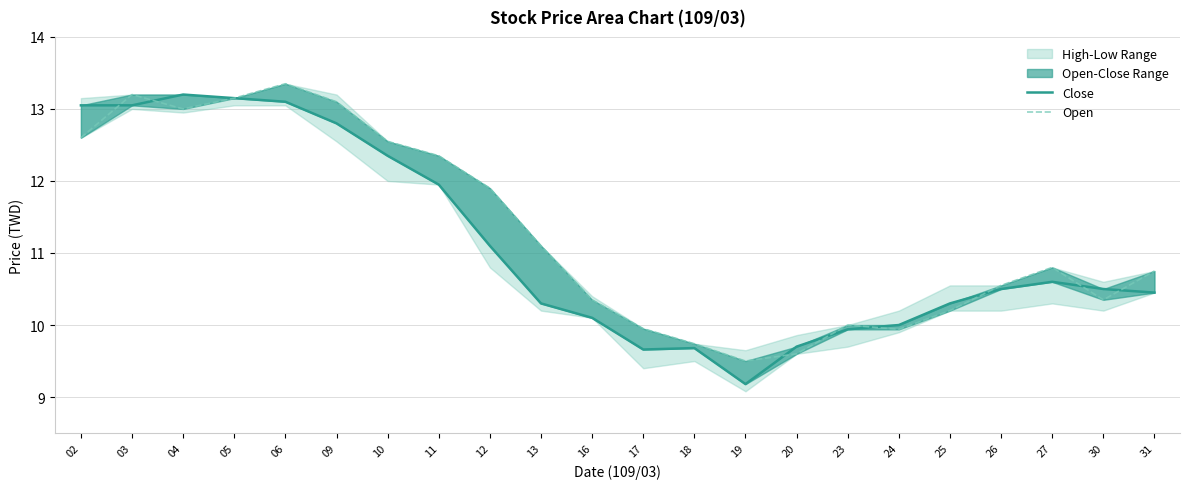

Is this an area chart (filled region under the line)?

No